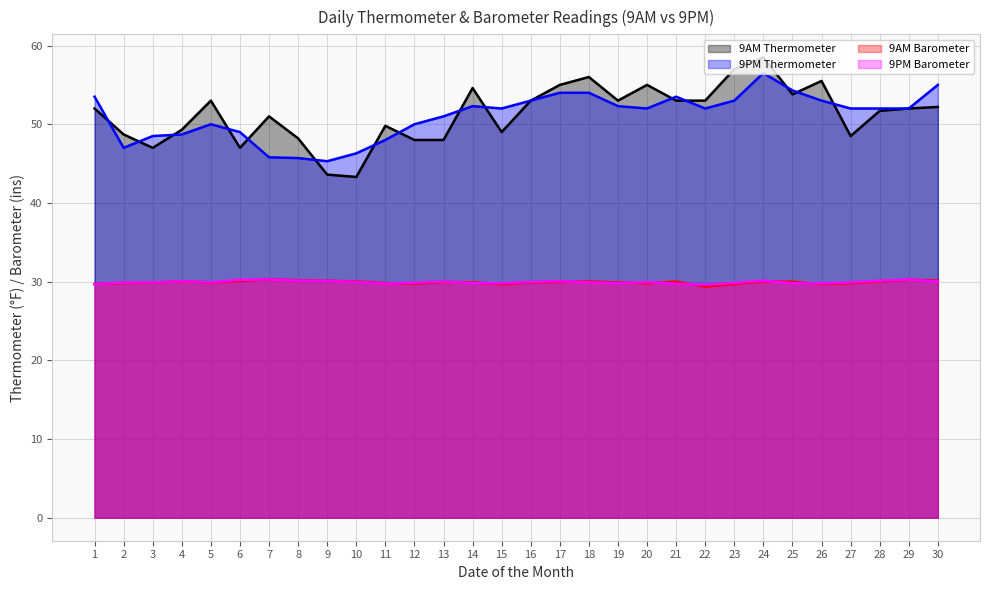

At which category is the sum across all series the highest?

24